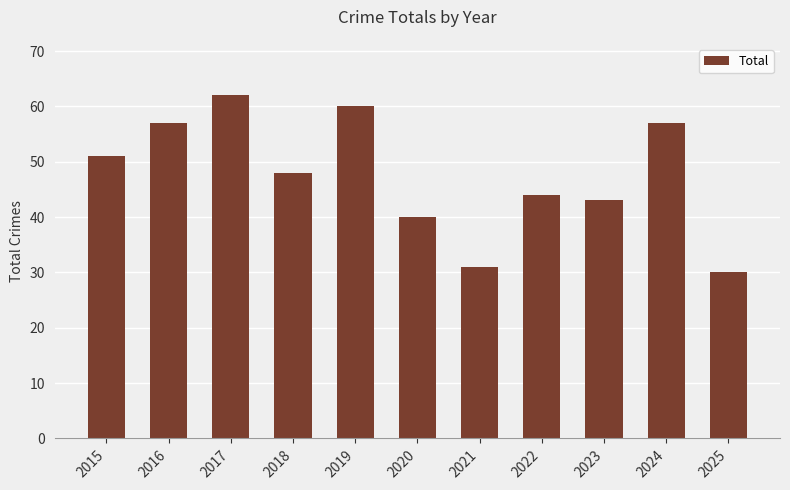

What is the change in value from 2024 to 2025?

-27